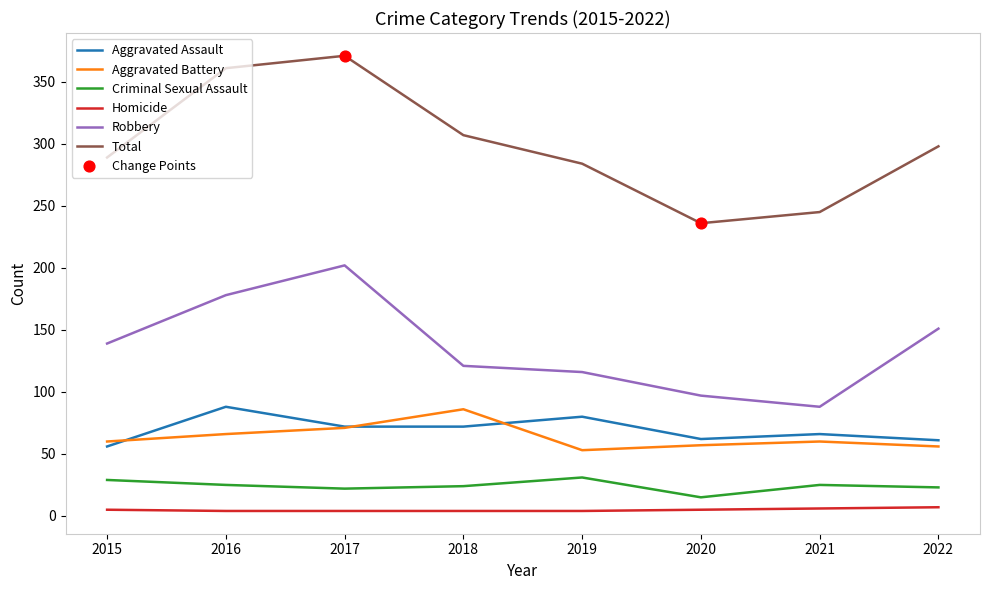

At how many categories does at least one series exceed 112?

8